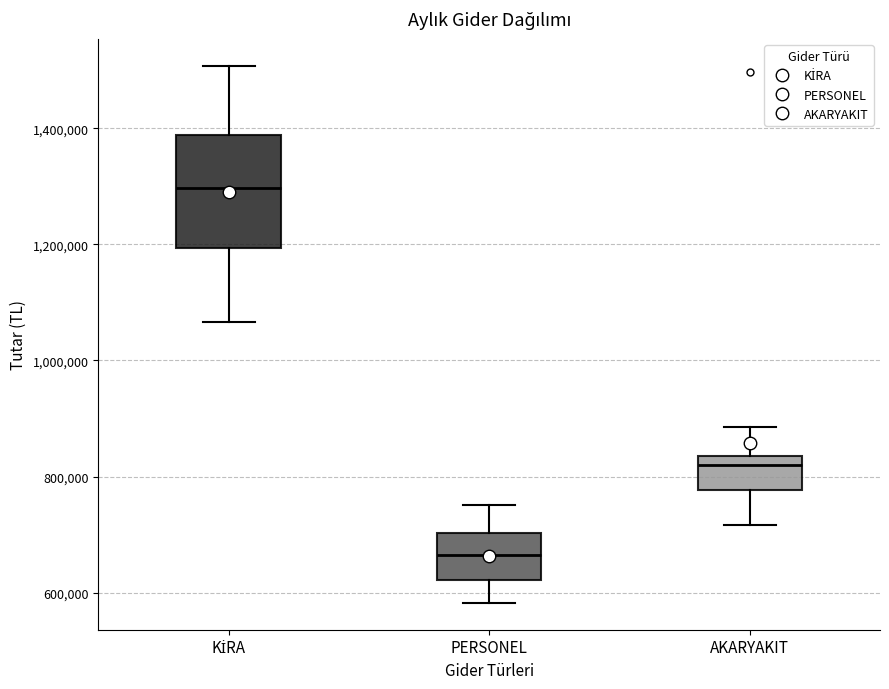

Which box's median line is the lowest?

PERSONEL